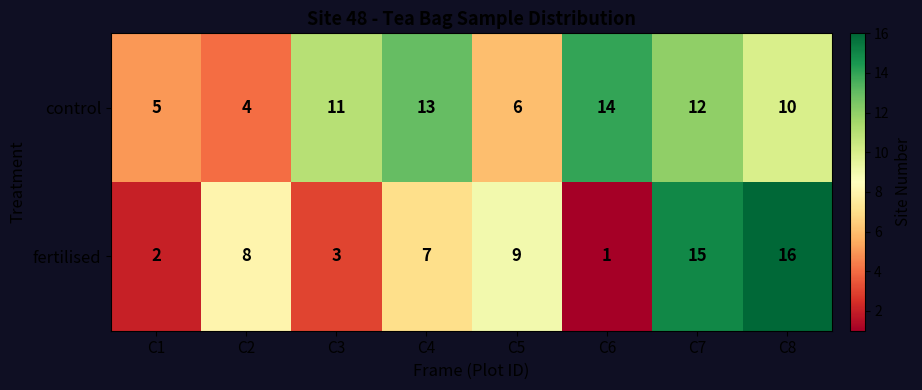

At which category is the sum across all series the highest?

C7